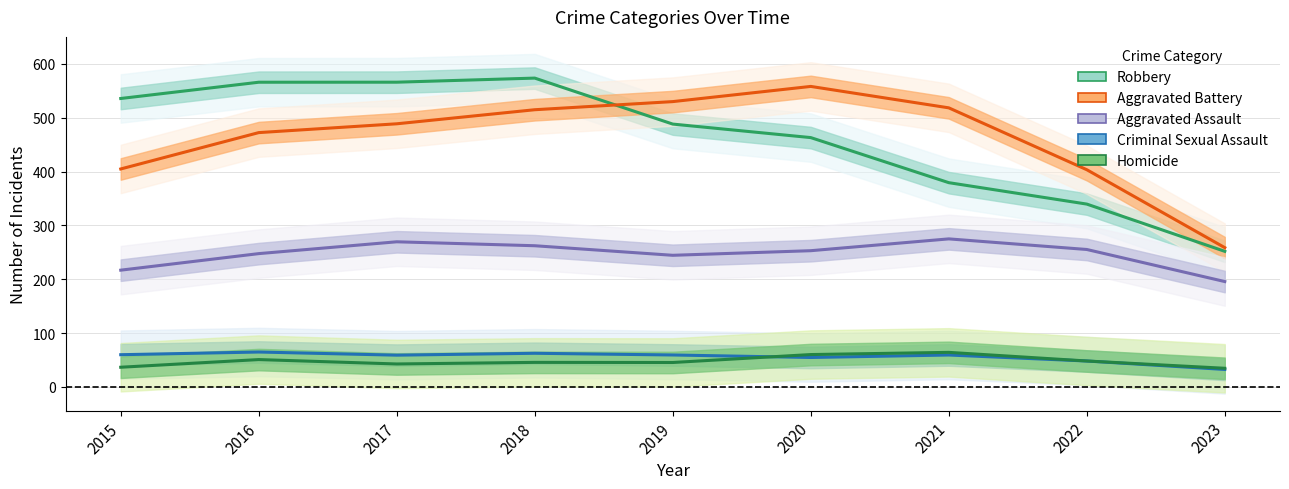

How many interior local peaks does the Criminal Sexual Assault series have?

3